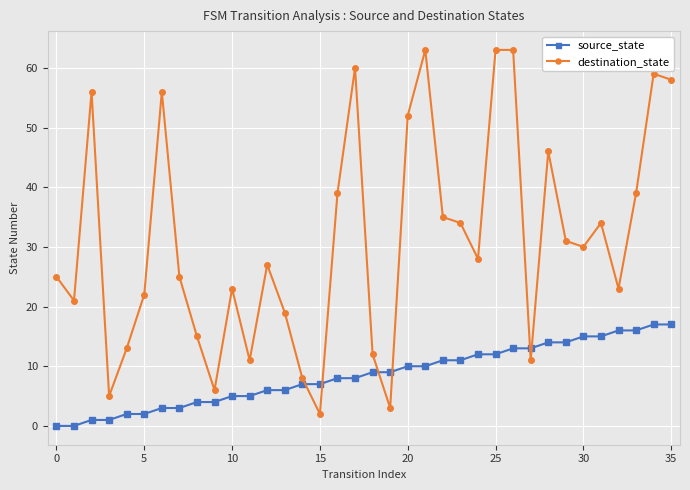

Reading left to right, what are all the values shown in this chart?

source_state: 0	0	1	1	2	2	3	3	4	4	5	5	6	6	7	7	8	8	9	9	10	10	11	11	12	12	13	13	14	14	15	15	16	16	17	17
destination_state: 25	21	56	5	13	22	56	25	15	6	23	11	27	19	8	2	39	60	12	3	52	63	35	34	28	63	63	11	46	31	30	34	23	39	59	58